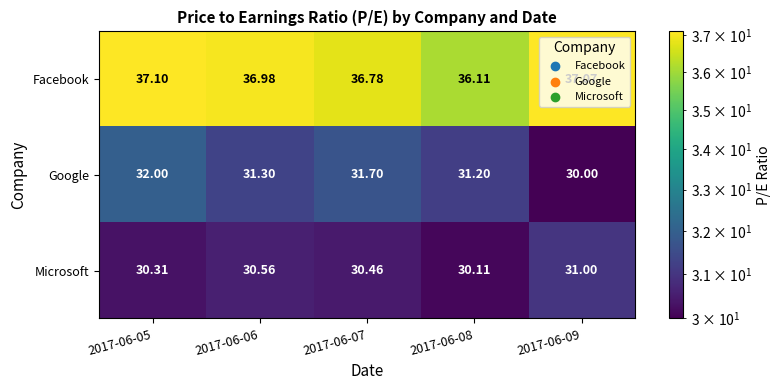

Is the value of Facebook at 2017-06-06 greater than the value of Google at 2017-06-08?

Yes